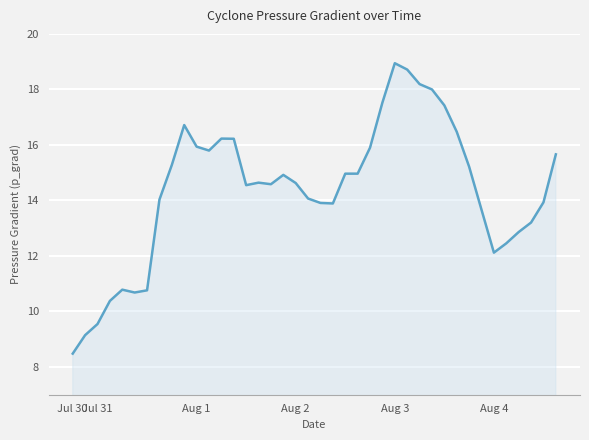

What is the sum of all values?

575.4